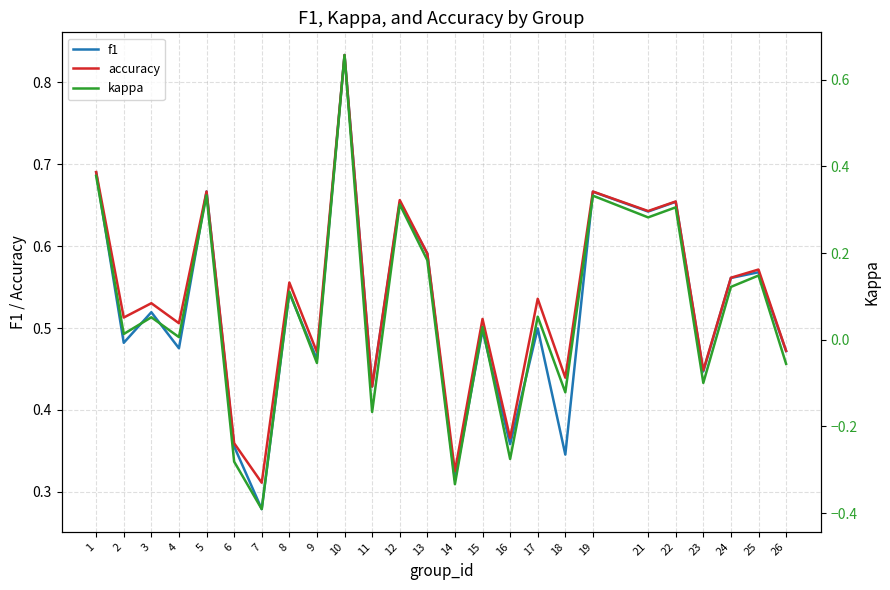

True or false: accuracy and f1 intersect in this chart.

False